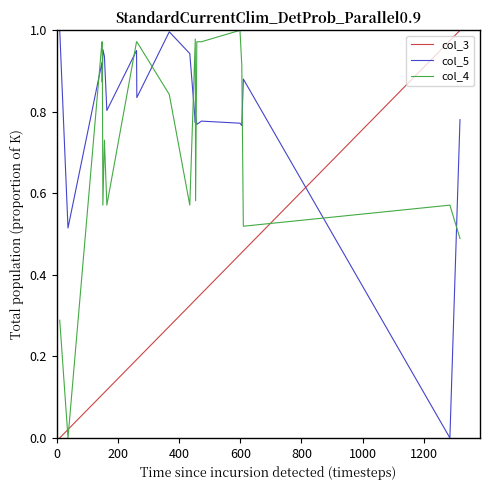

List the series in order of their overall mean, lowest first.

col_3, col_4, col_5